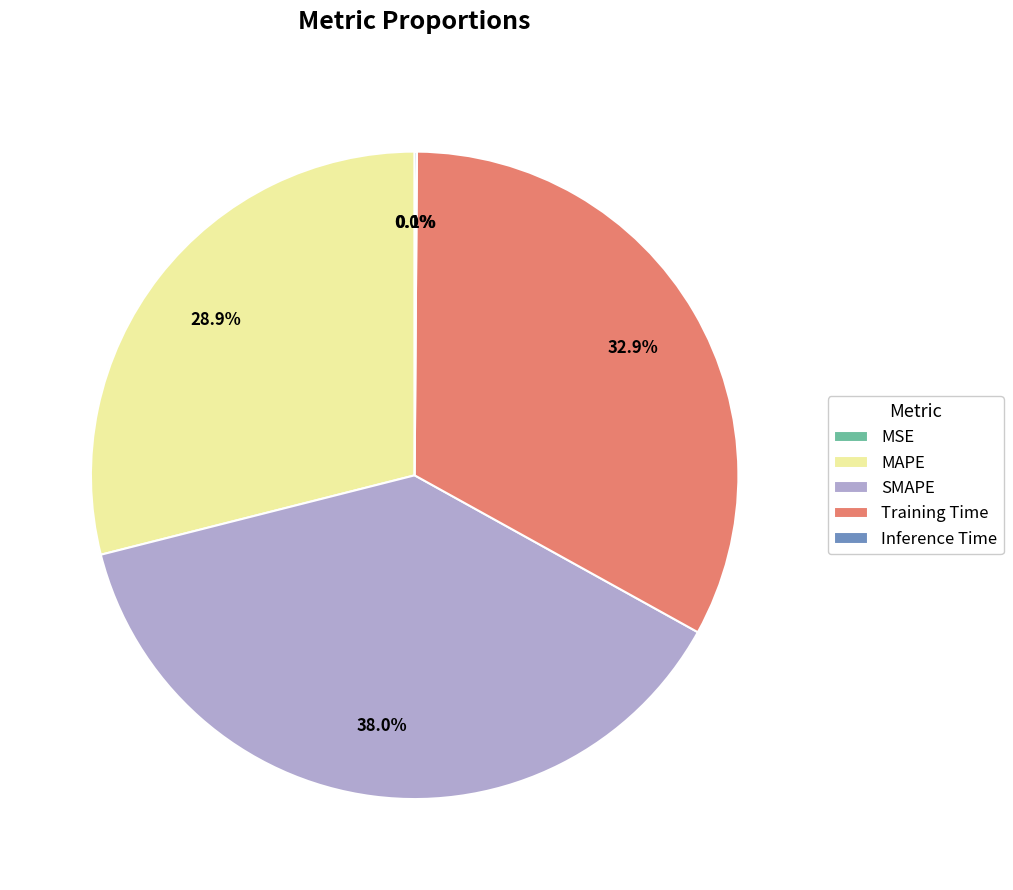

To the nearest percent, what is the difference between the largest and smallest slice percentages?

38%